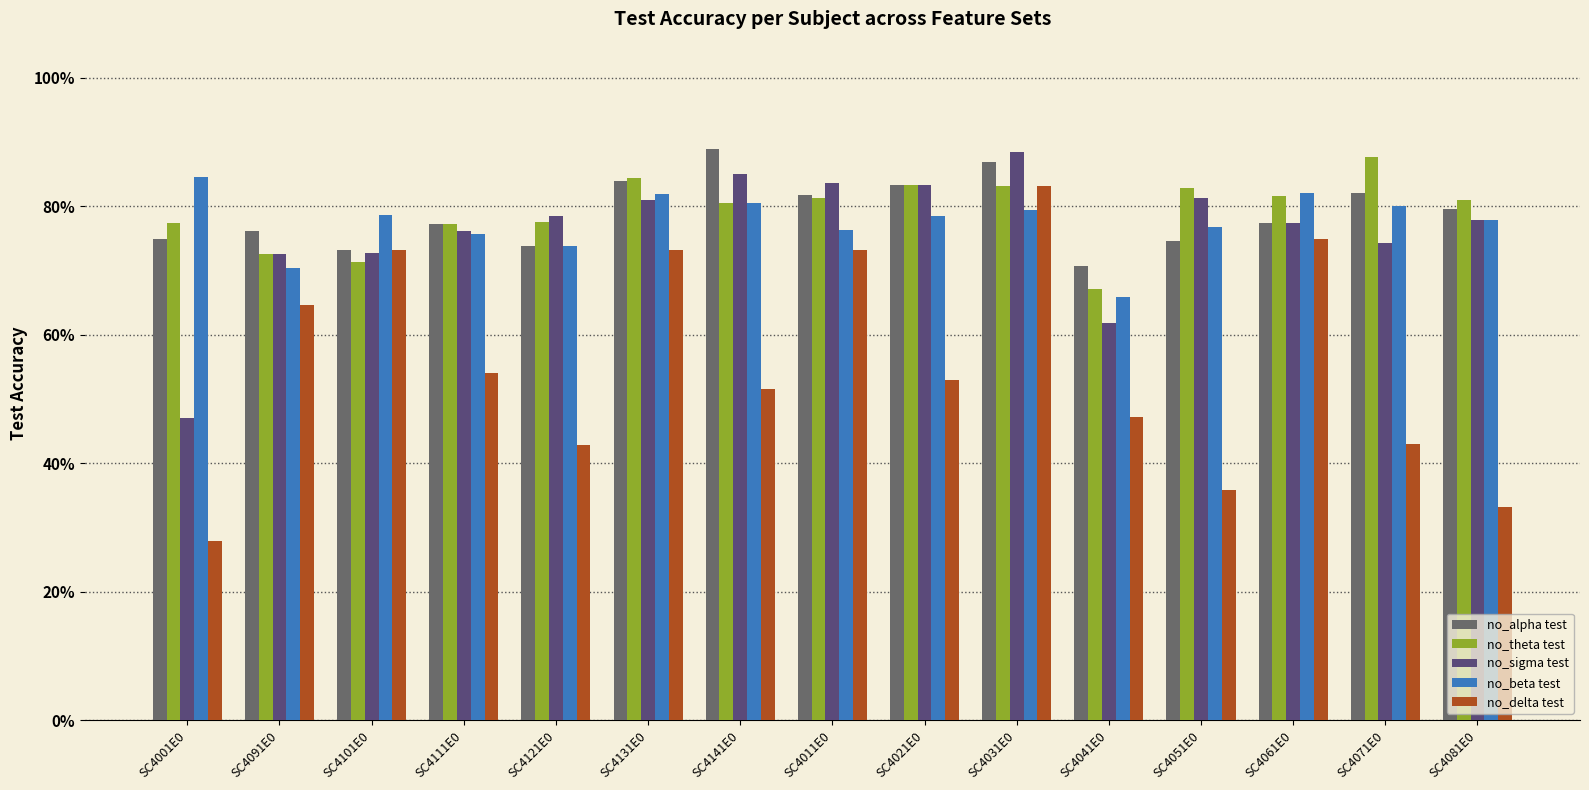

Are the bars horizontal?

No